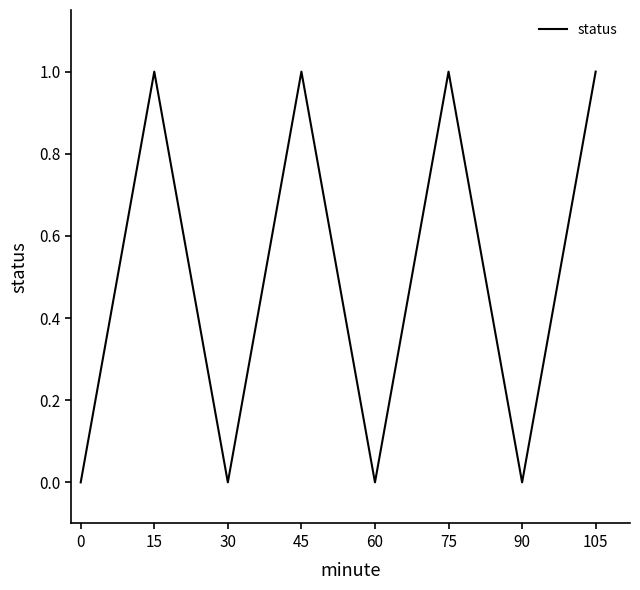

What is the sum of all values?

4